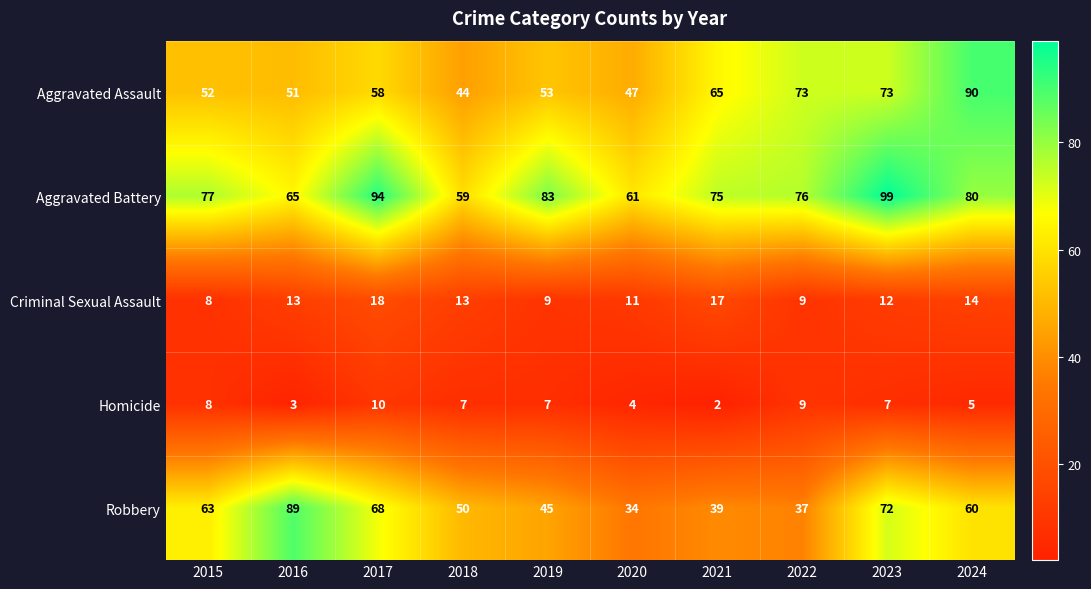

How many values in the Aggravated Assault series are below 58?

5